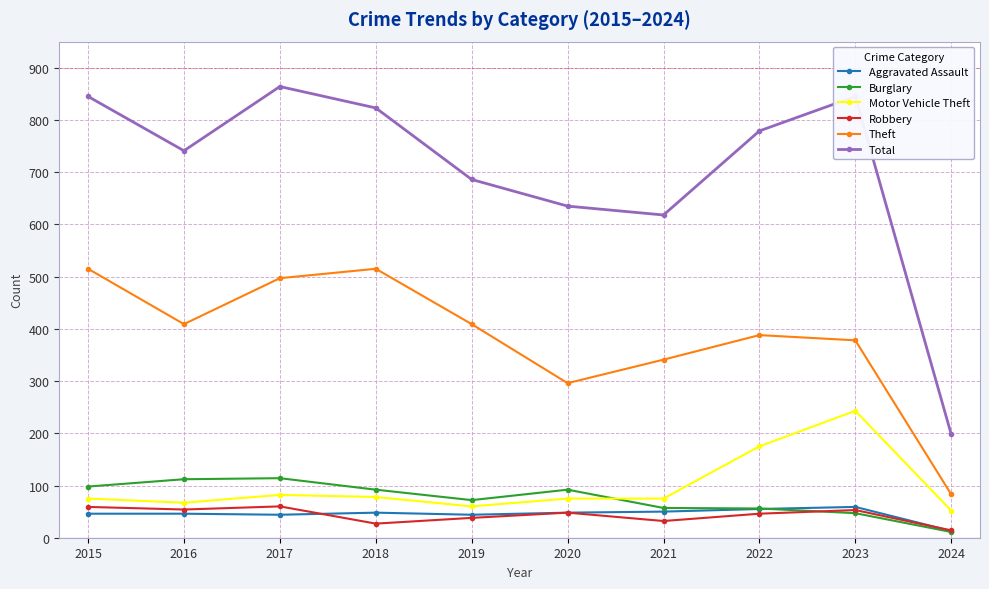

What is the value of the Total point at the 8th from the left?

779